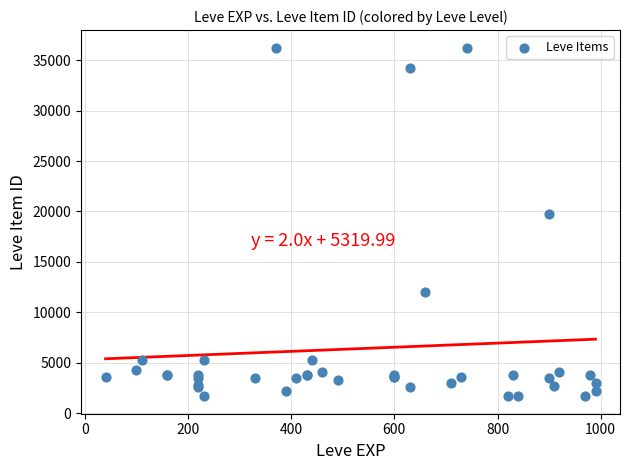

What Y value in the scatter plot is closest to 18967?

19744